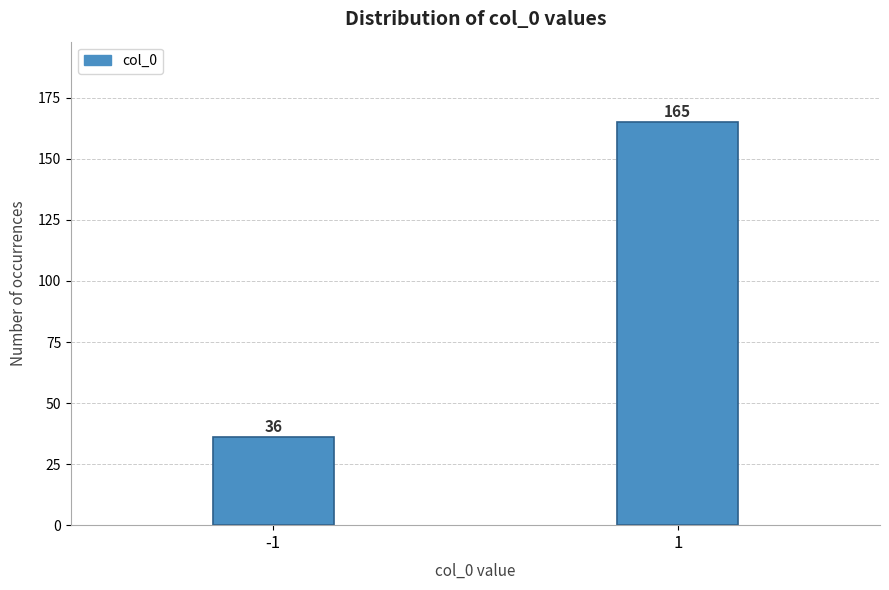

Reading right to left, extract all data points from this chart.

165	36